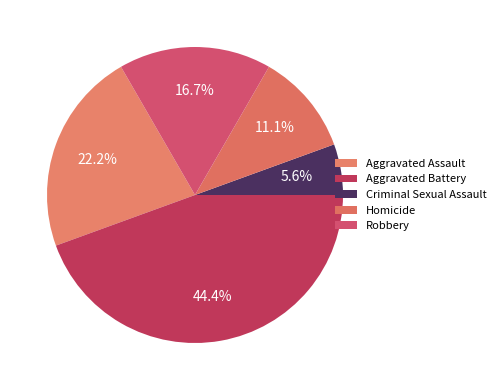

Is the sum of Aggravated Battery and Homicide greater than half?

Yes